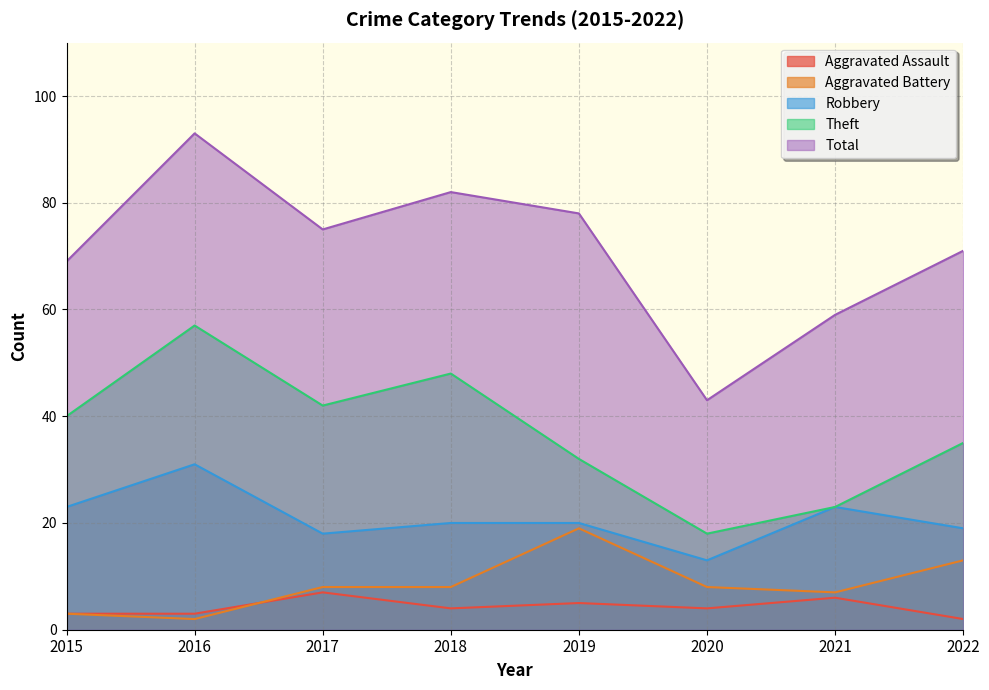

What is the value of the Total point at the 6th from the left?

43